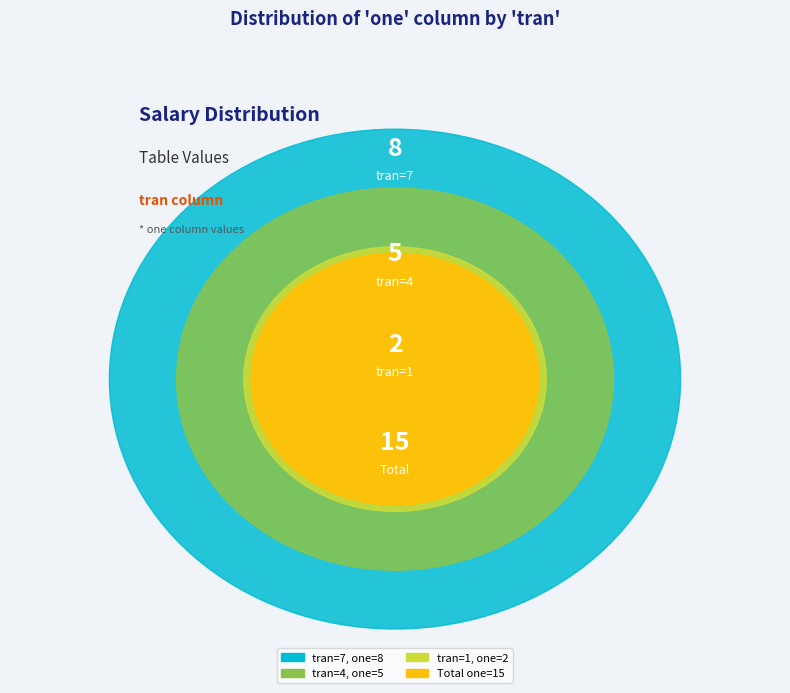

Is it true that 7 is 53% of the pie?

True